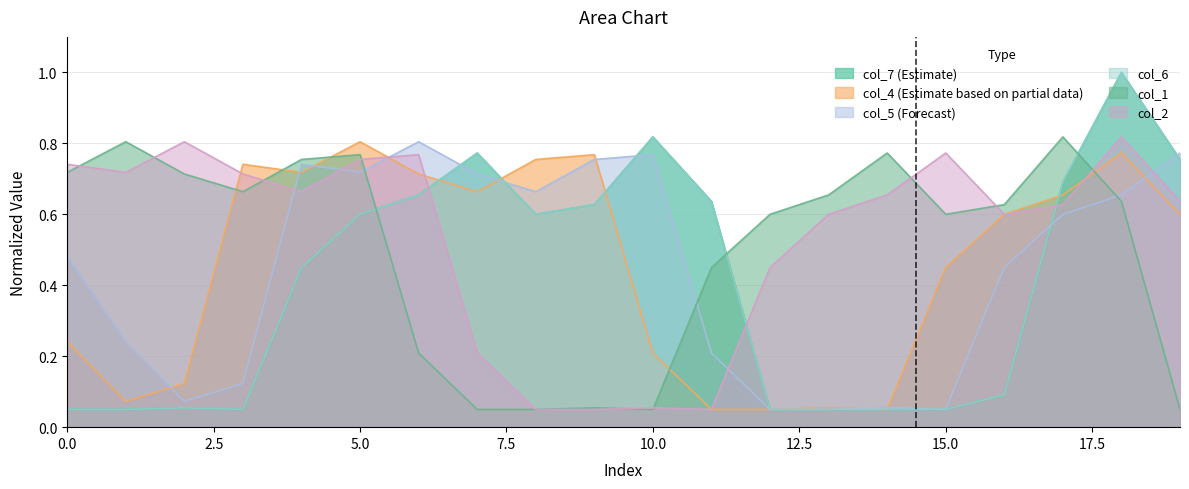

What is the difference between the maximum and minimum values in the col_7 series?

0.9